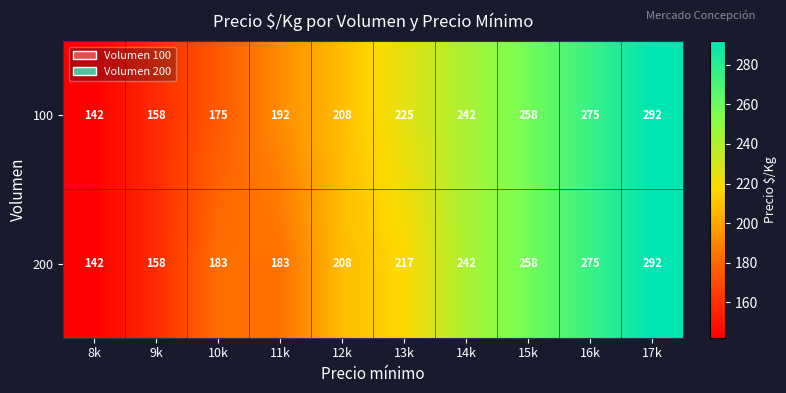

Reading left to right, extract all data points from this chart.

100: 142	158	175	192	208	225	242	258	275	292
200: 142	158	183	183	208	217	242	258	275	292